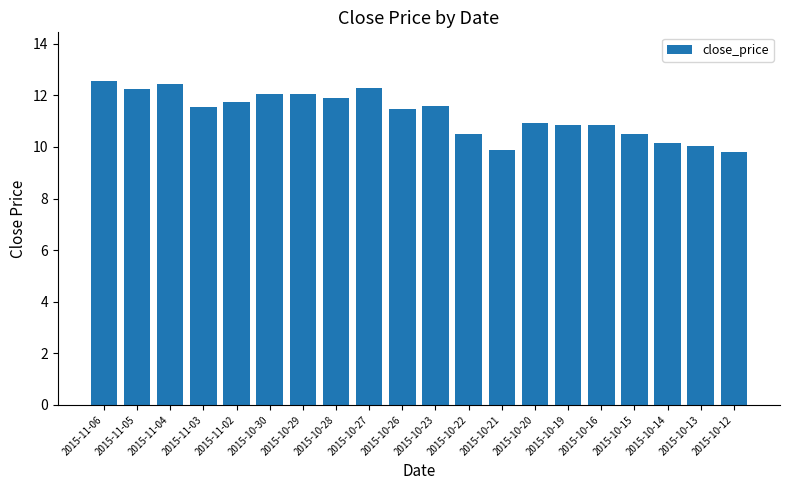

What is the ratio of the value at 2015-10-21 to the value at 2015-10-14?

1.0